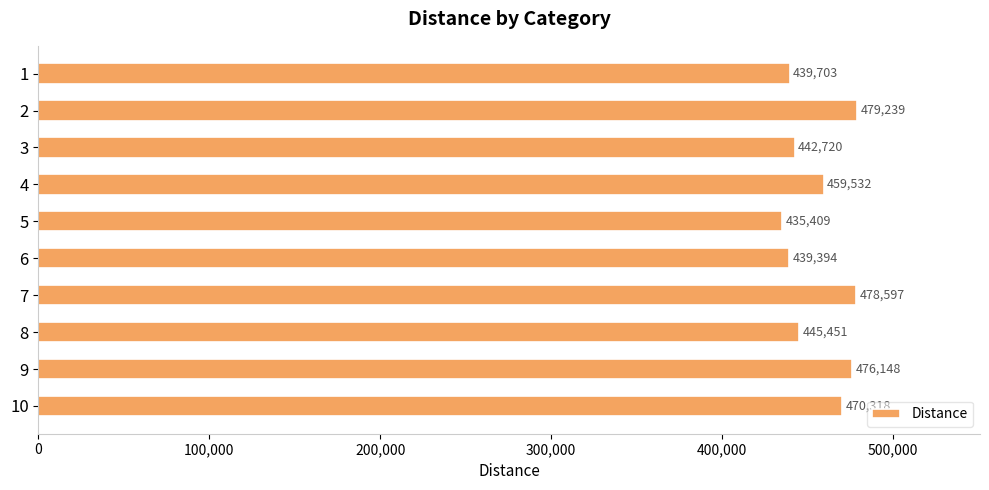

What is the ratio of the value at 6 to the value at 9?

0.9